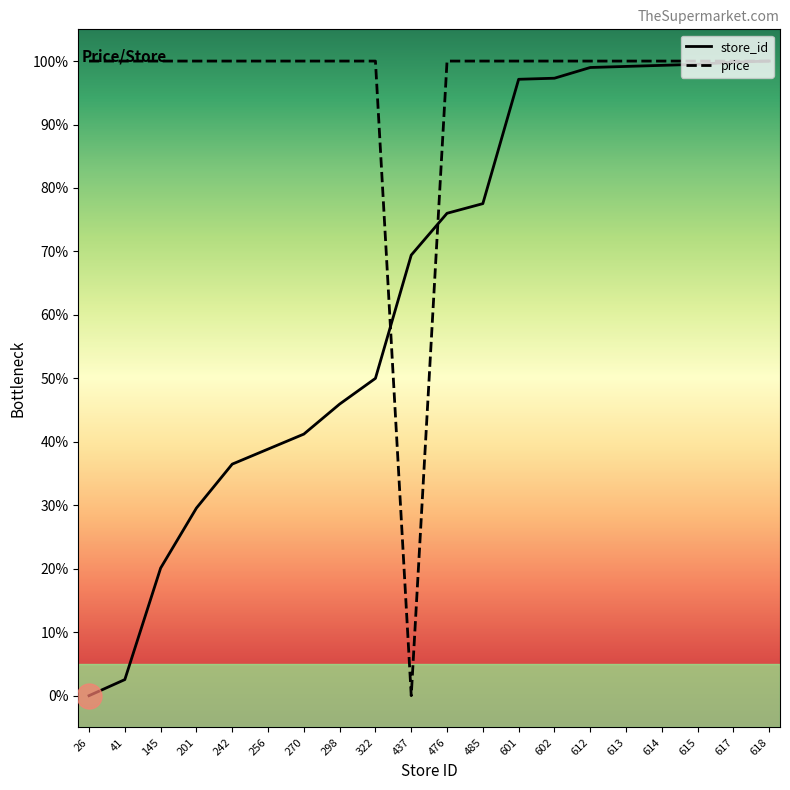

Reading right to left, extract all data points from this chart.

avg_price: 100.0	100.0	100.0	100.0	100.0	100.0	100.0	100.0	100.0	100.0	0.0	100.0	100.0	100.0	100.0	100.0	100.0	100.0	100.0	100.0
store_id: 100.0	99.8	99.5	99.3	99.2	99.0	97.3	97.1	77.5	76.0	69.4	50.0	45.9	41.2	38.9	36.5	29.6	20.1	2.5	0.0